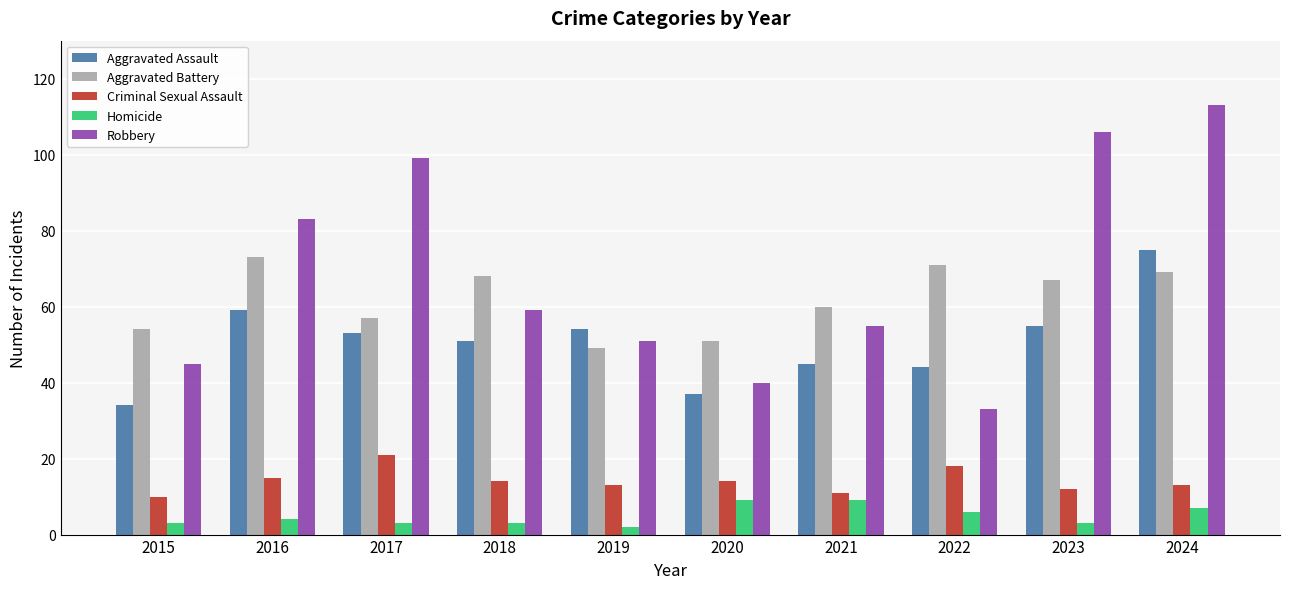

Count the Homicide values in the range 3 to 7.

7